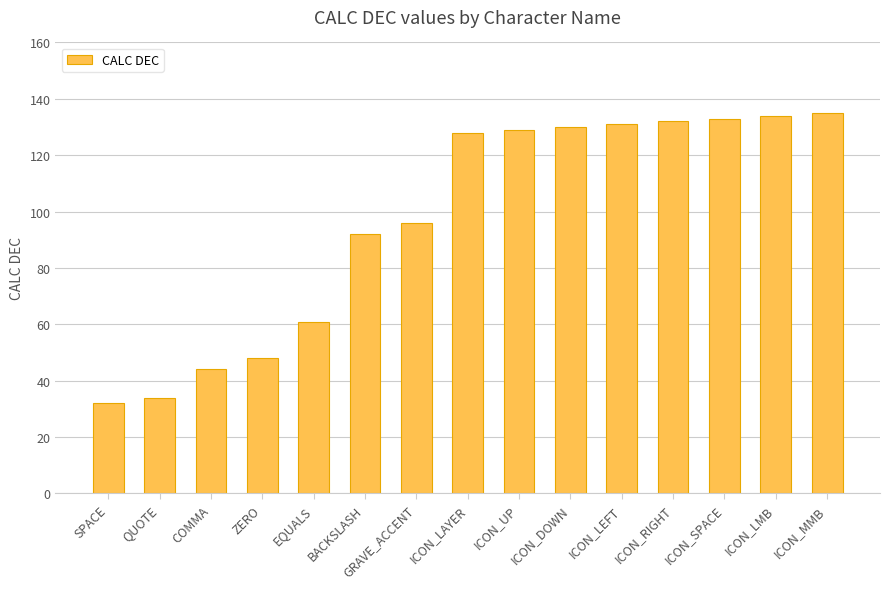

Is it true that the value at ICON_SPACE is 66?

False